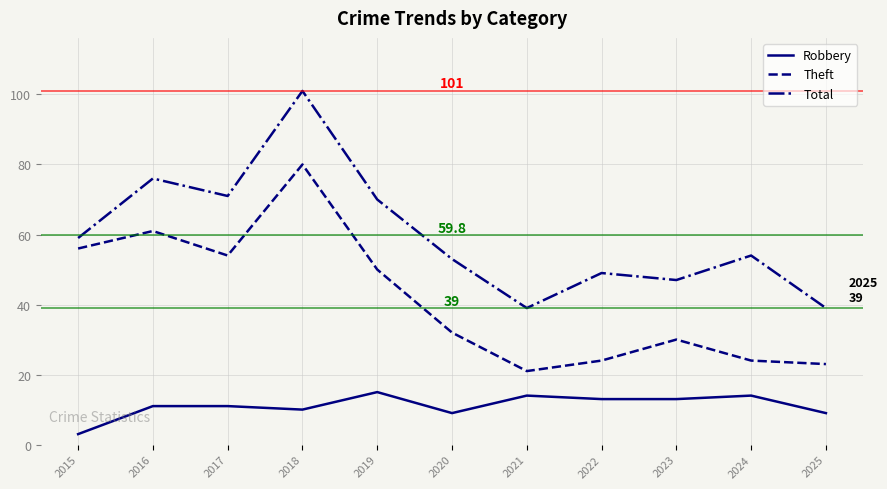

What is the minimum value shown in the chart?

3